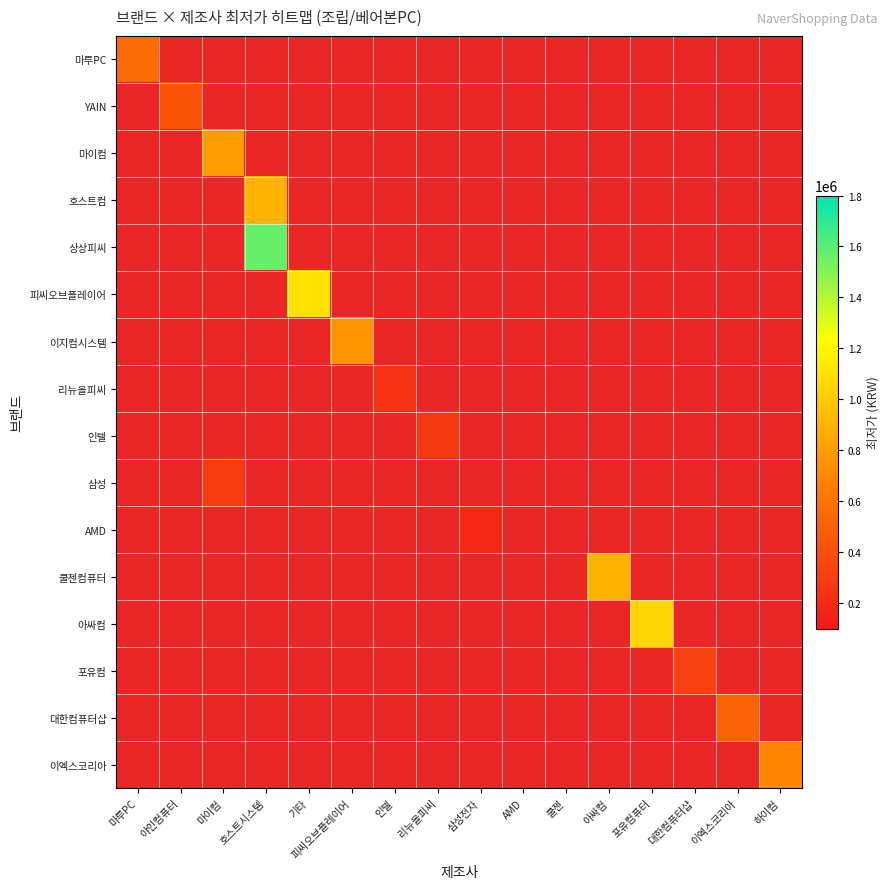

How many values in 삼성 are above zero?

1